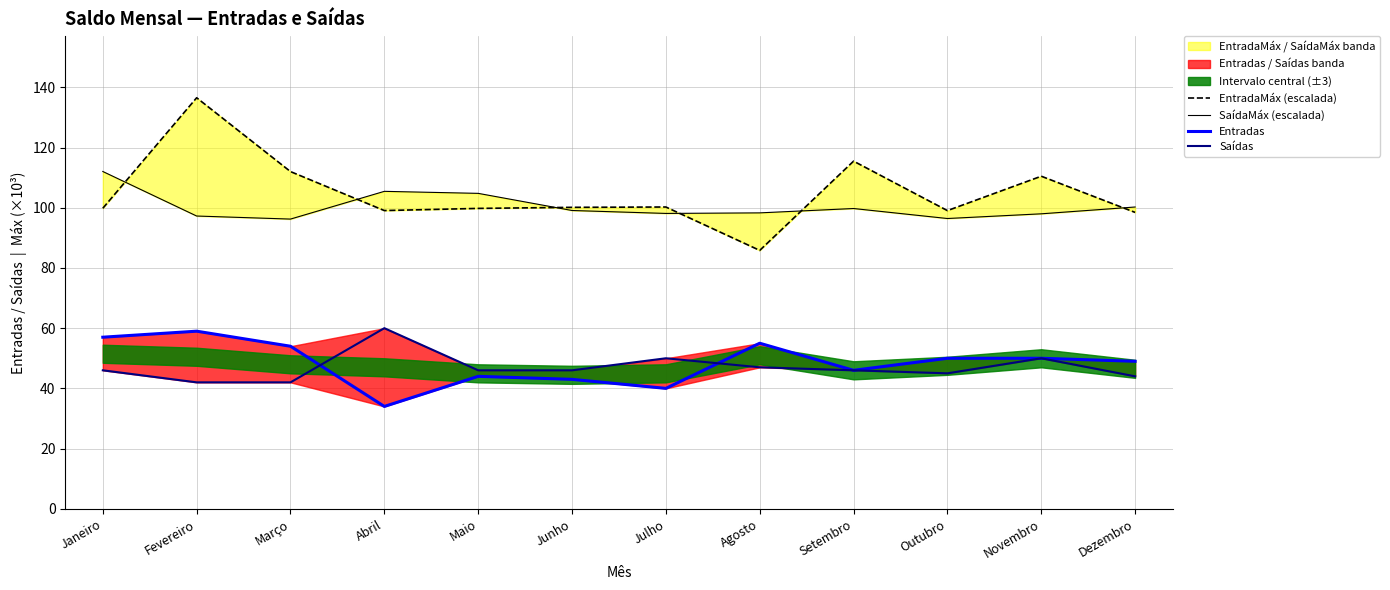

What is the smallest value displayed?

34.0